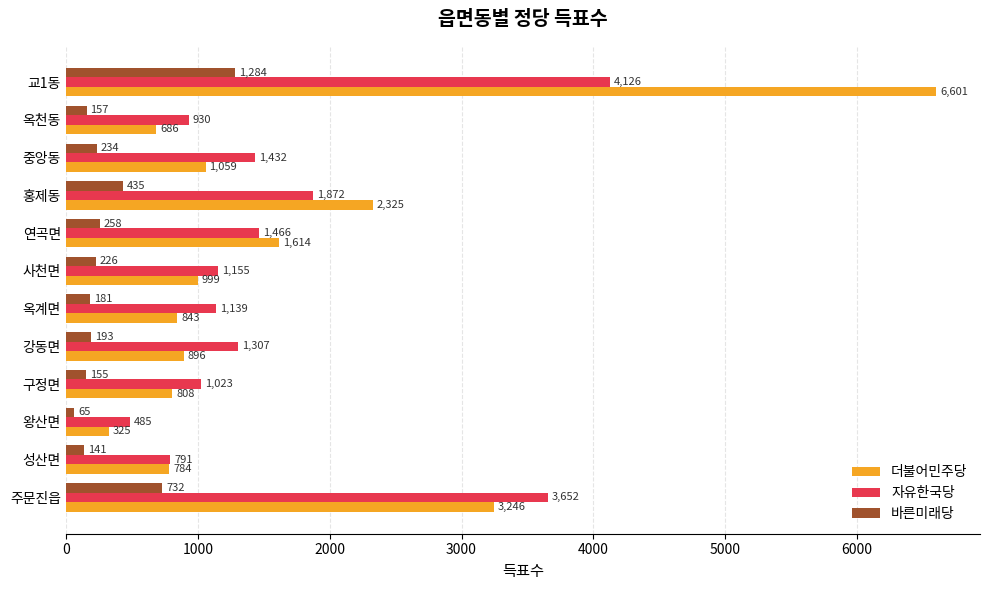

True or false: 바른미래당 has a value of 157 at 옥천동.

True